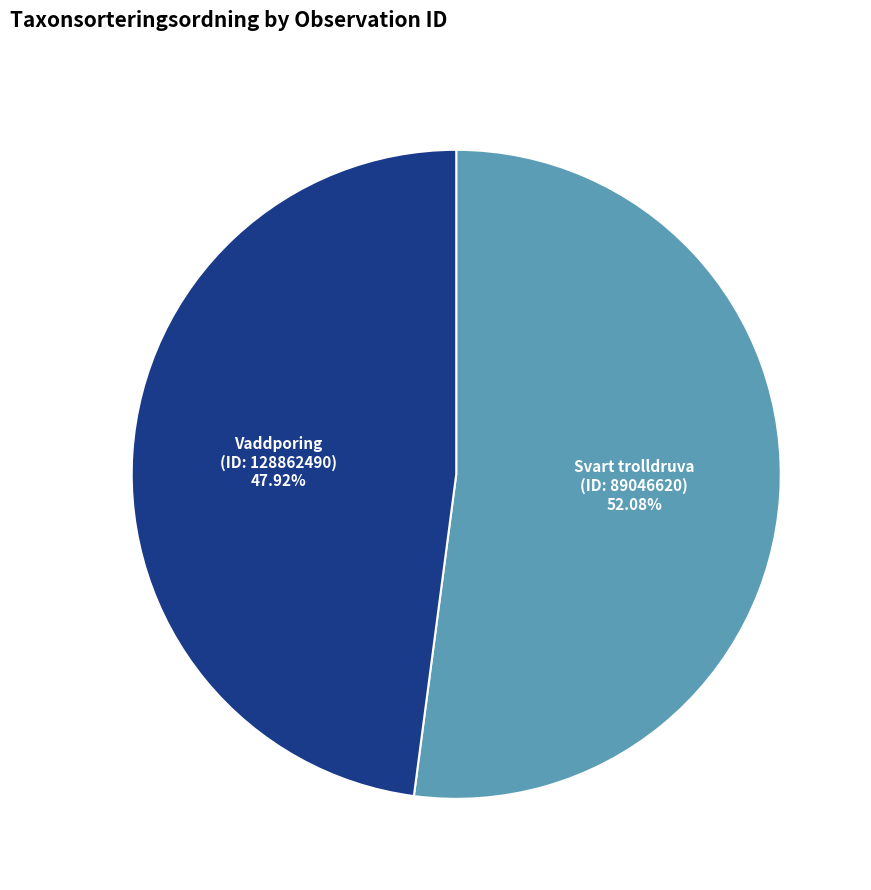

Approximately how many times larger is the value at Vaddporing (ID: 128862490) compared to Svart trolldruva (ID: 89046620)?

0.9